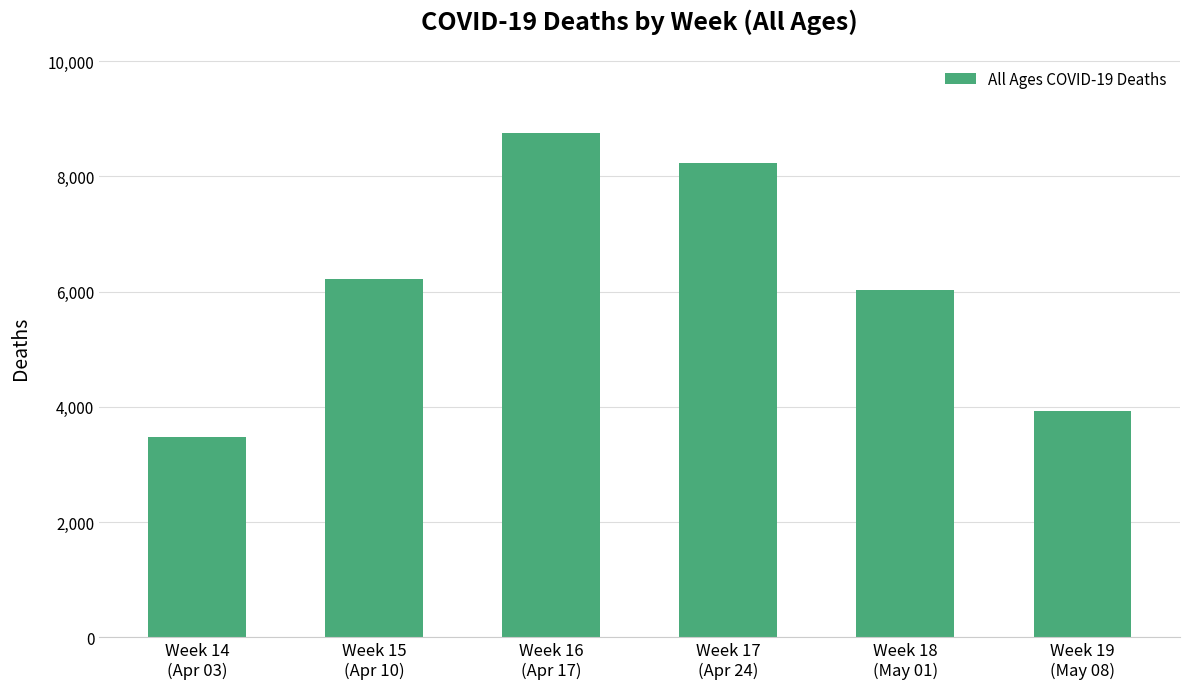

Does the chart contain any negative values?

No